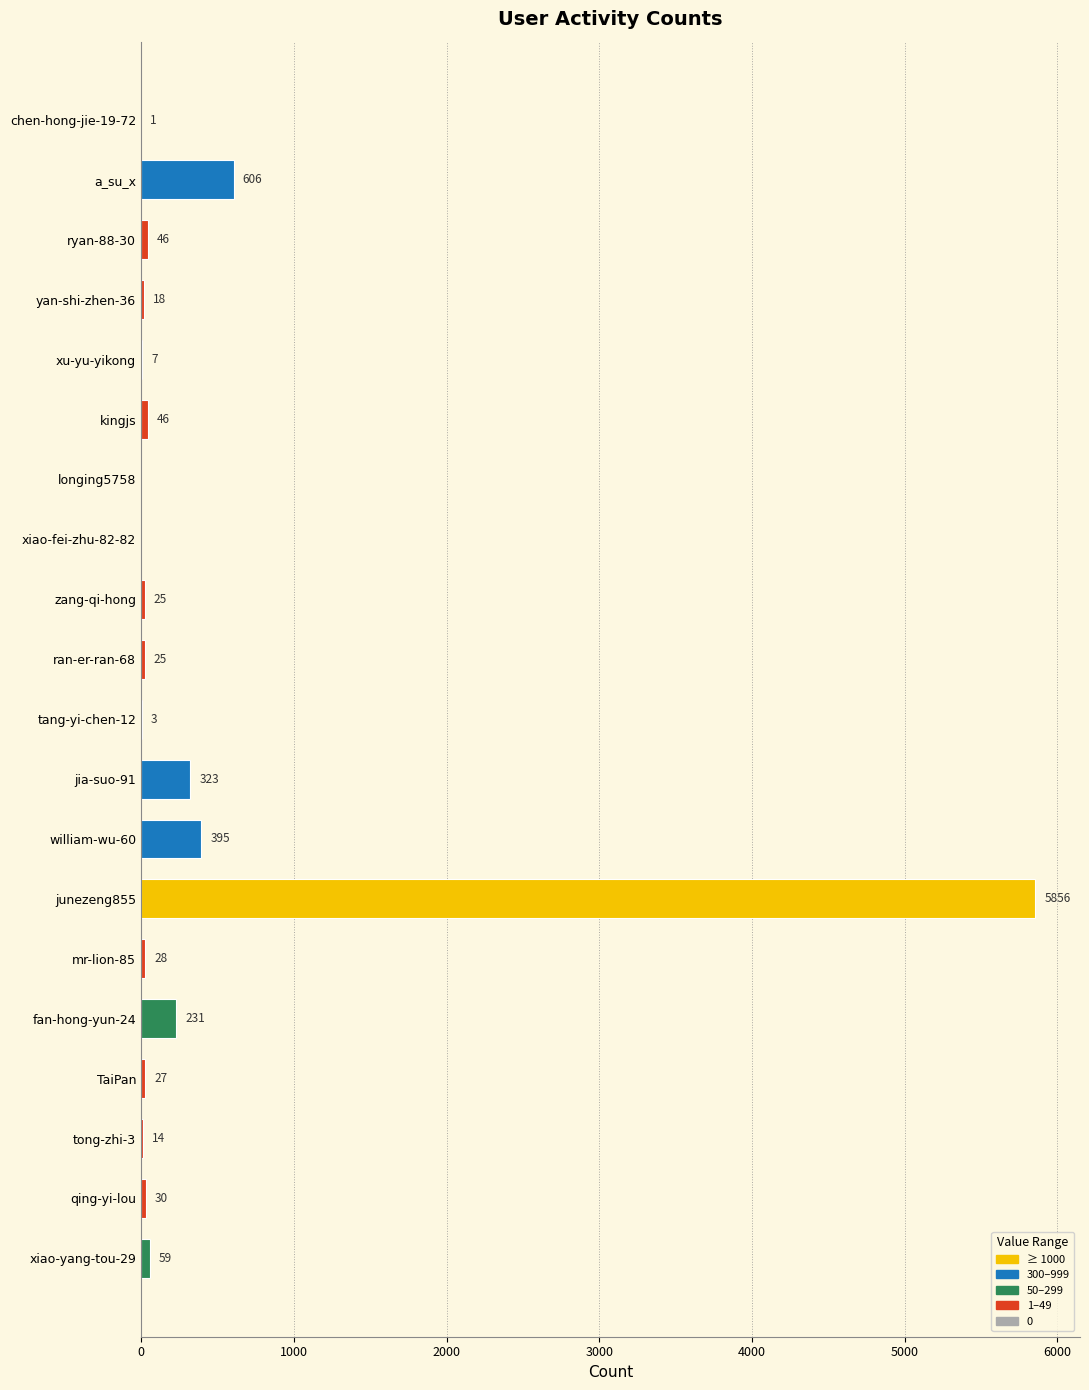

How many data points does each series have?

20